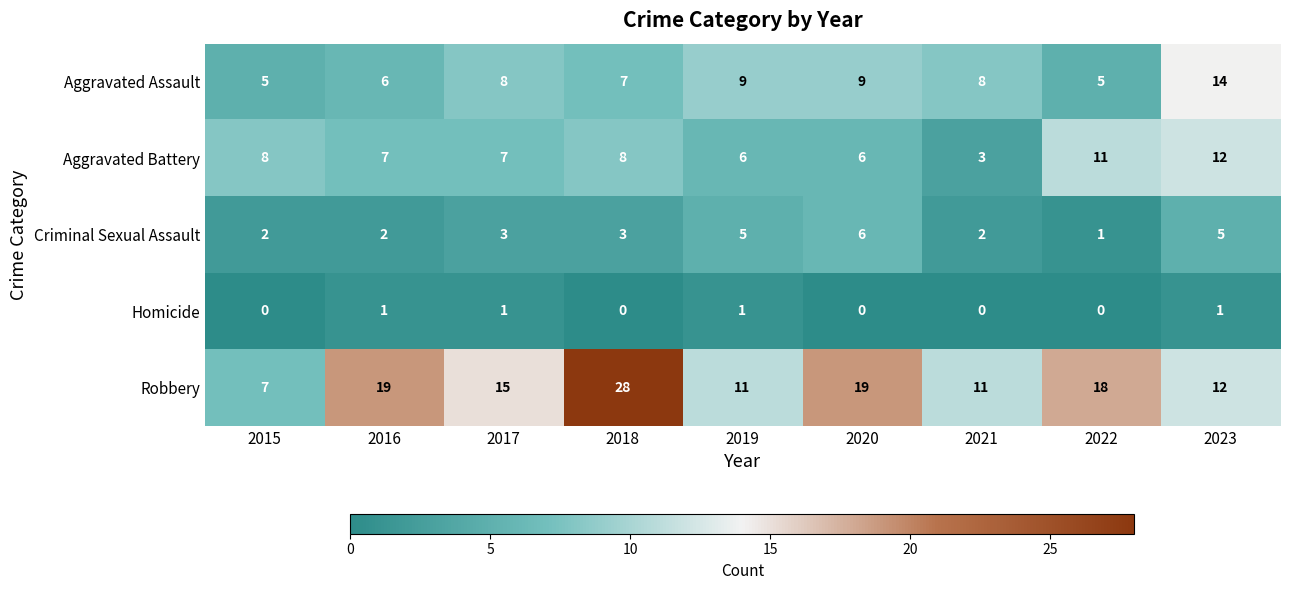

Which series has the largest total across all categories?

Robbery